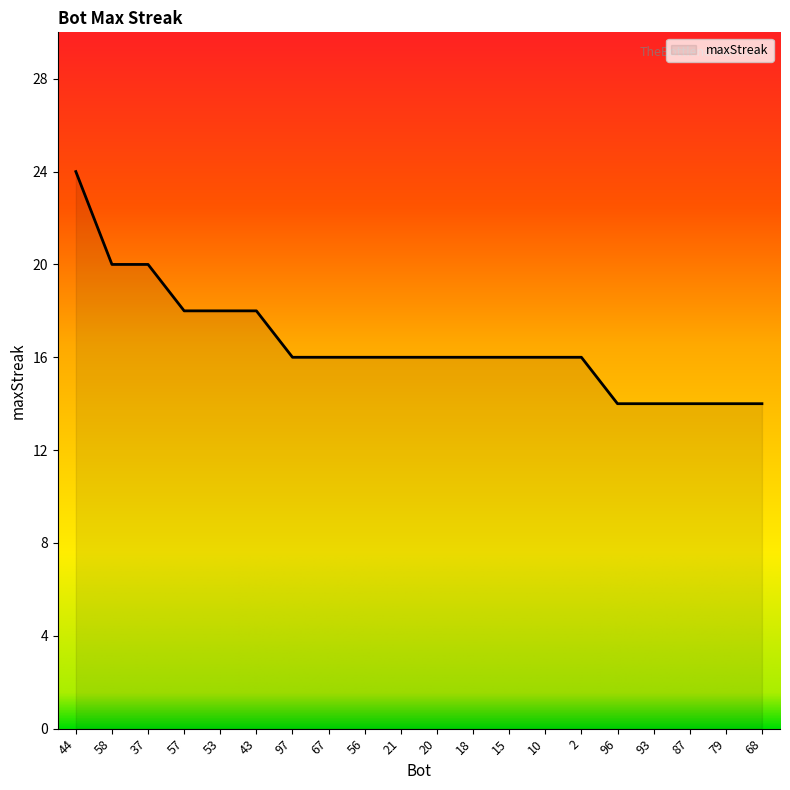

Is it true that the value at 57 is 18?

True